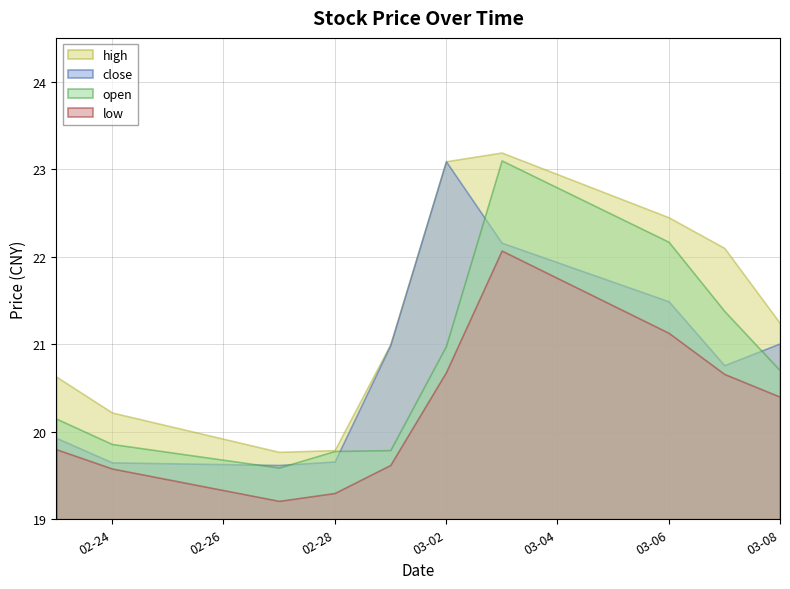

What value does the high series have at 2023-03-07?

22.1